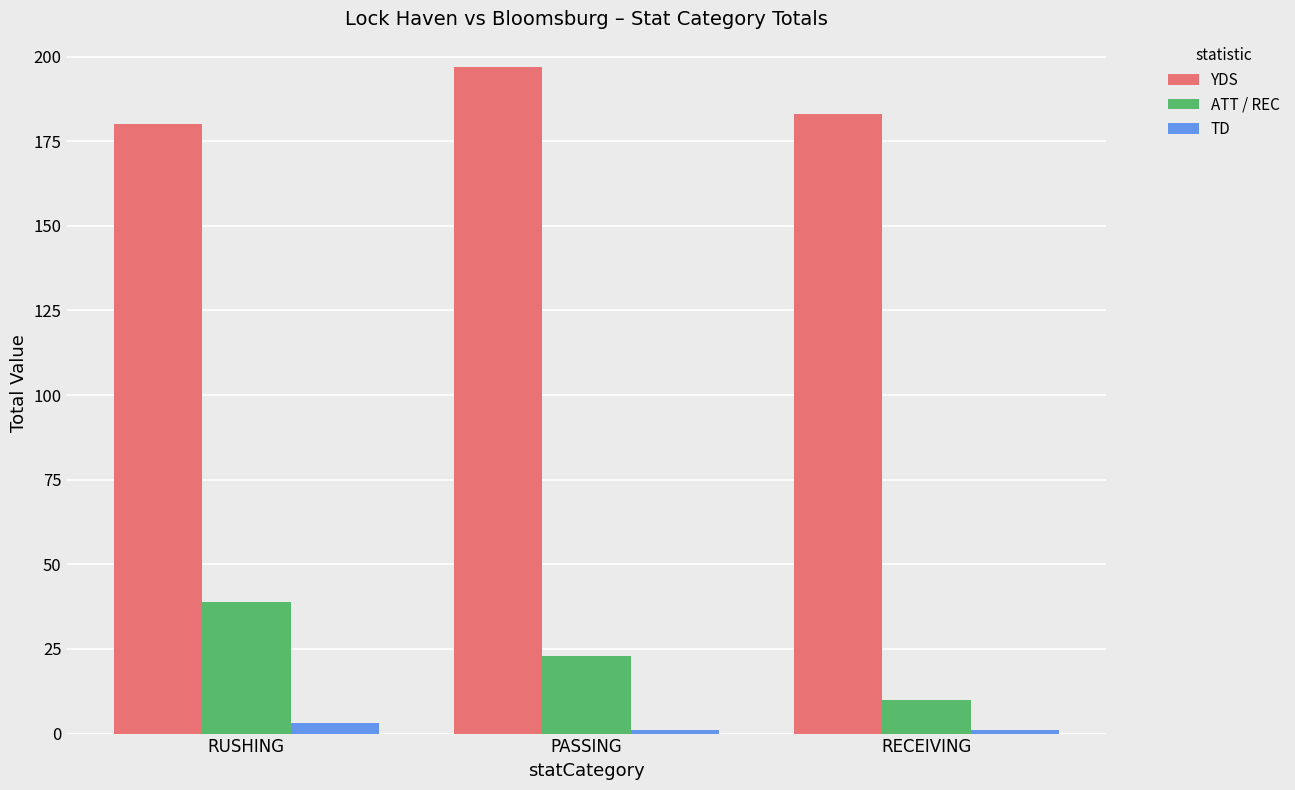

Does the chart contain any negative values?

No